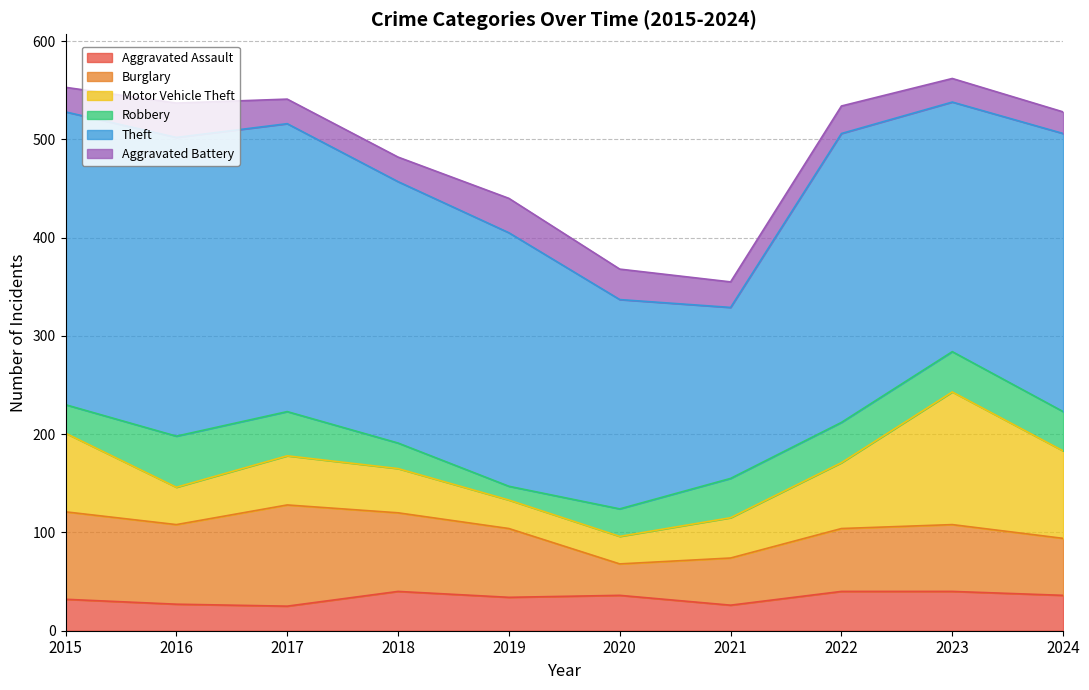

Where is the first local minimum for Robbery?

2019